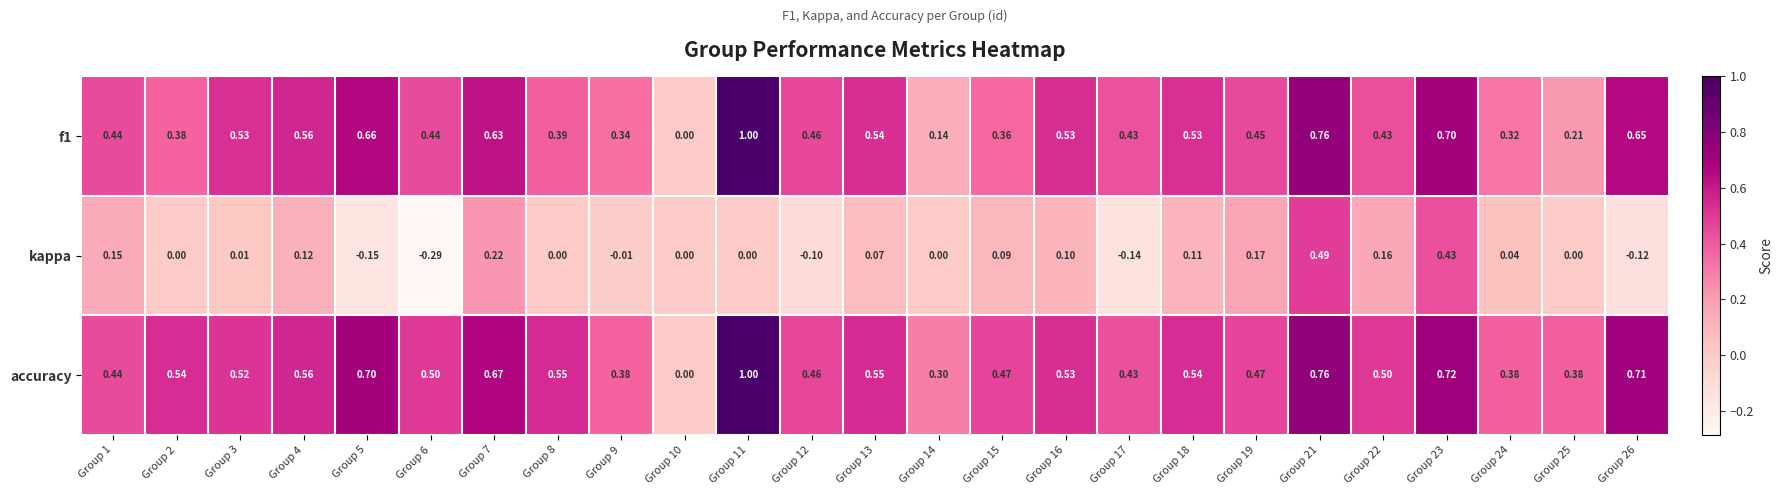

Is the value of accuracy at Group 23 greater than the value of f1 at Group 26?

Yes